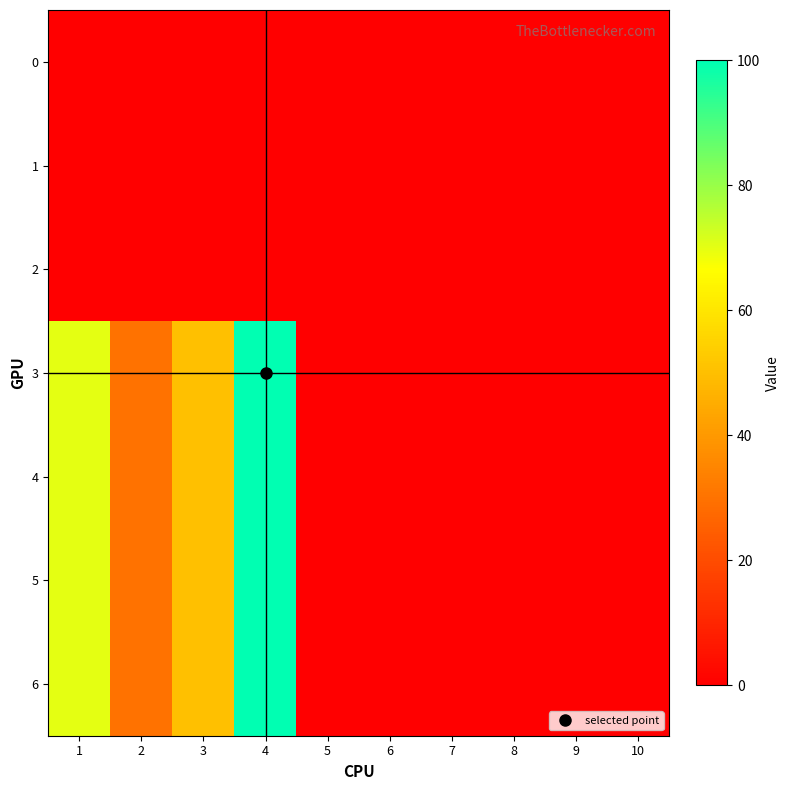

Rank the series at 1 from highest to lowest value.

3, 4, 5, 6, 0, 1, 2